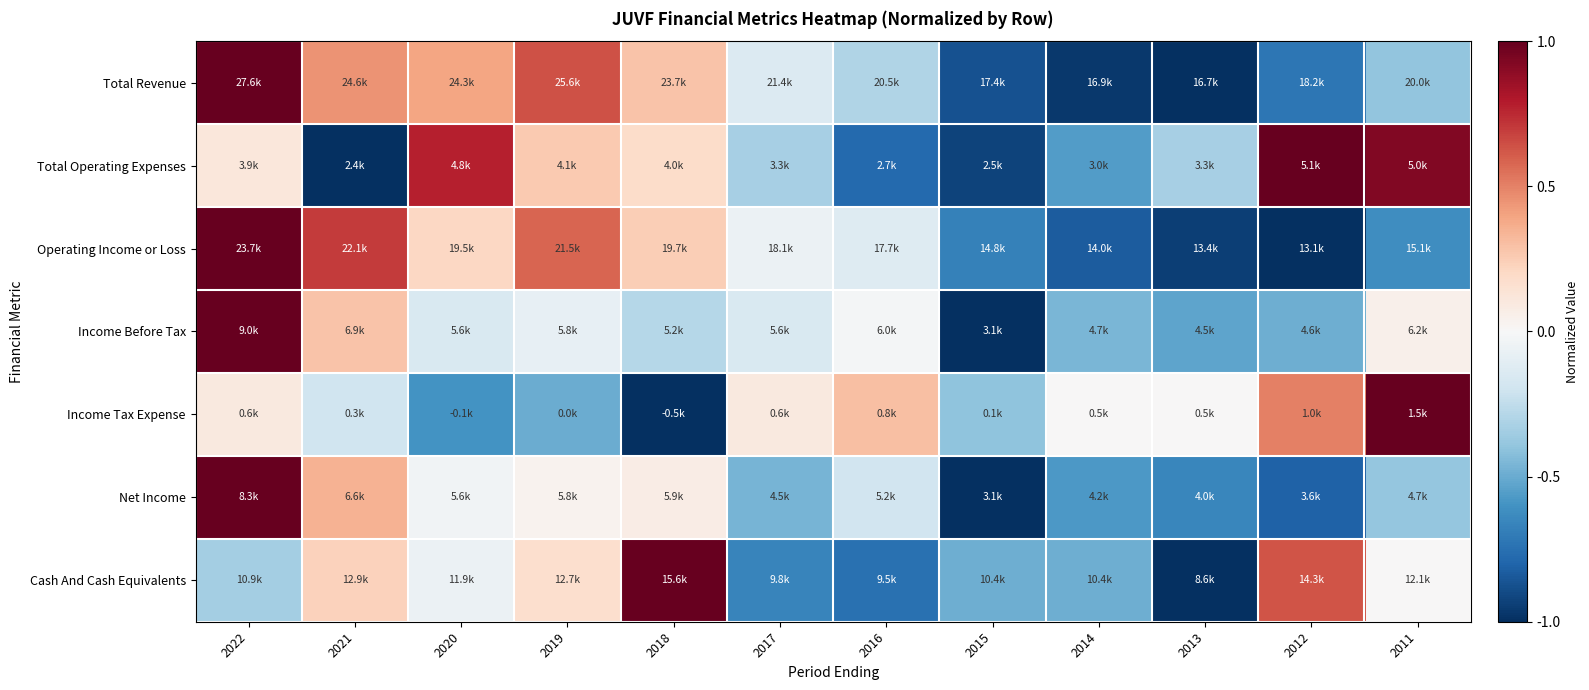

Which has a higher value, 2014 or 2015?

2015